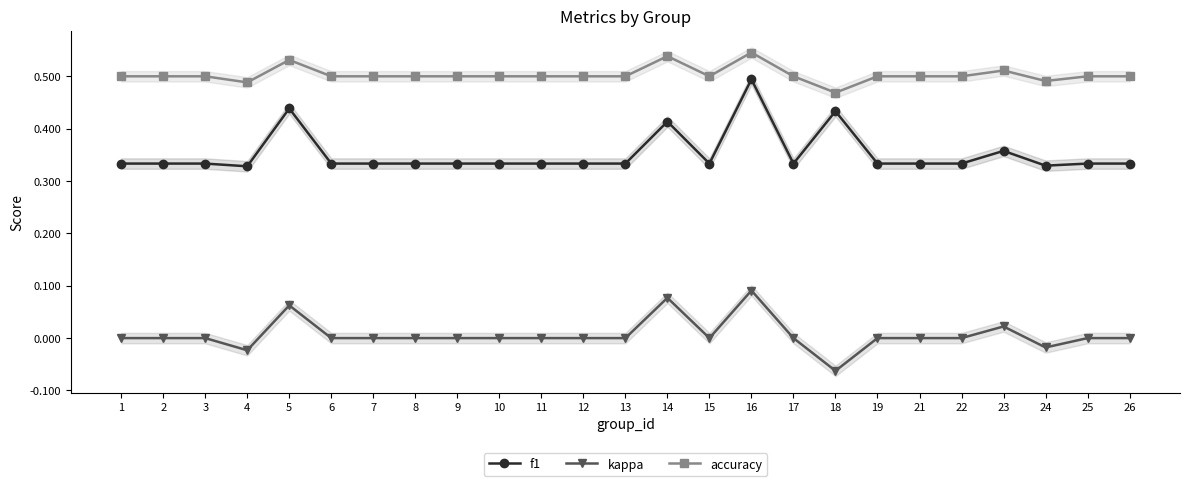

How many lines are shown in the chart?

3